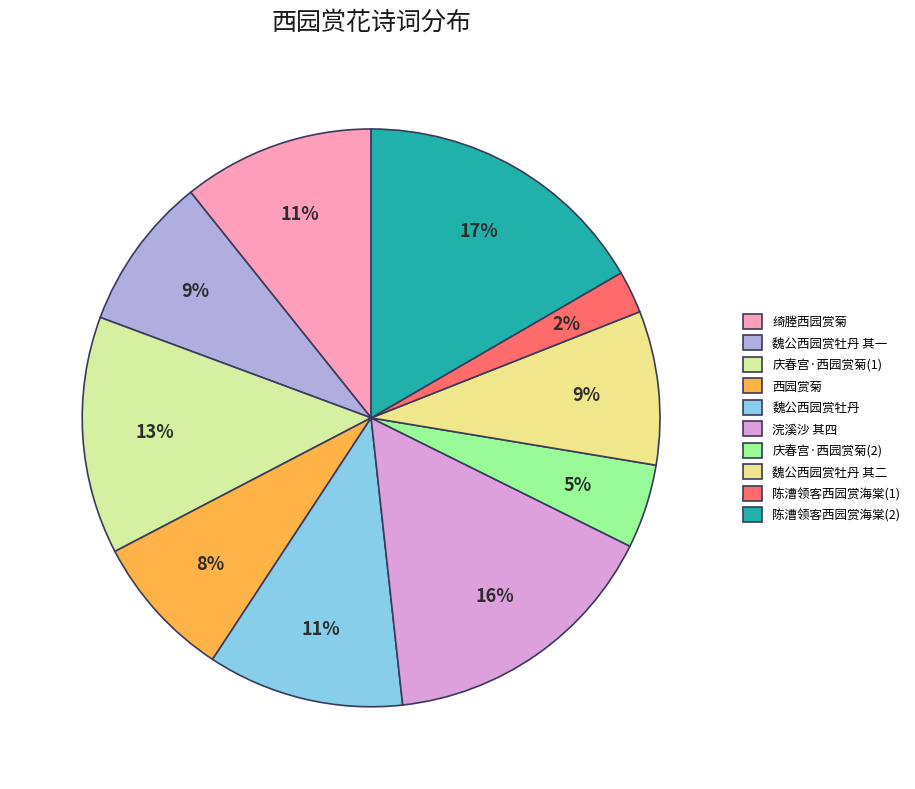

How many segments does this pie chart have?

10